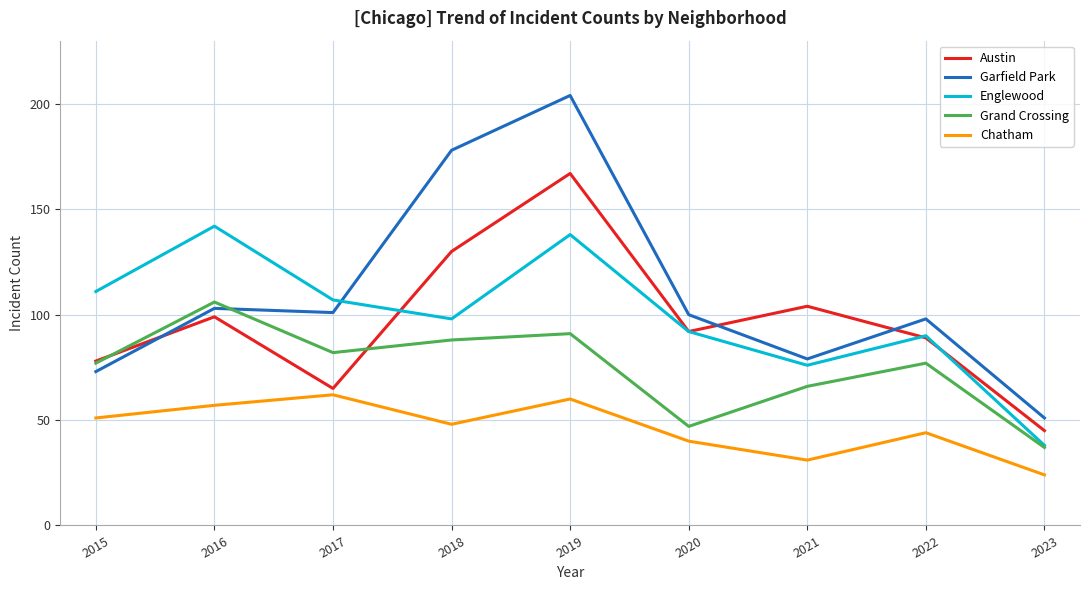

What is the approximate value of Englewood at 2015, to the nearest 5?

110